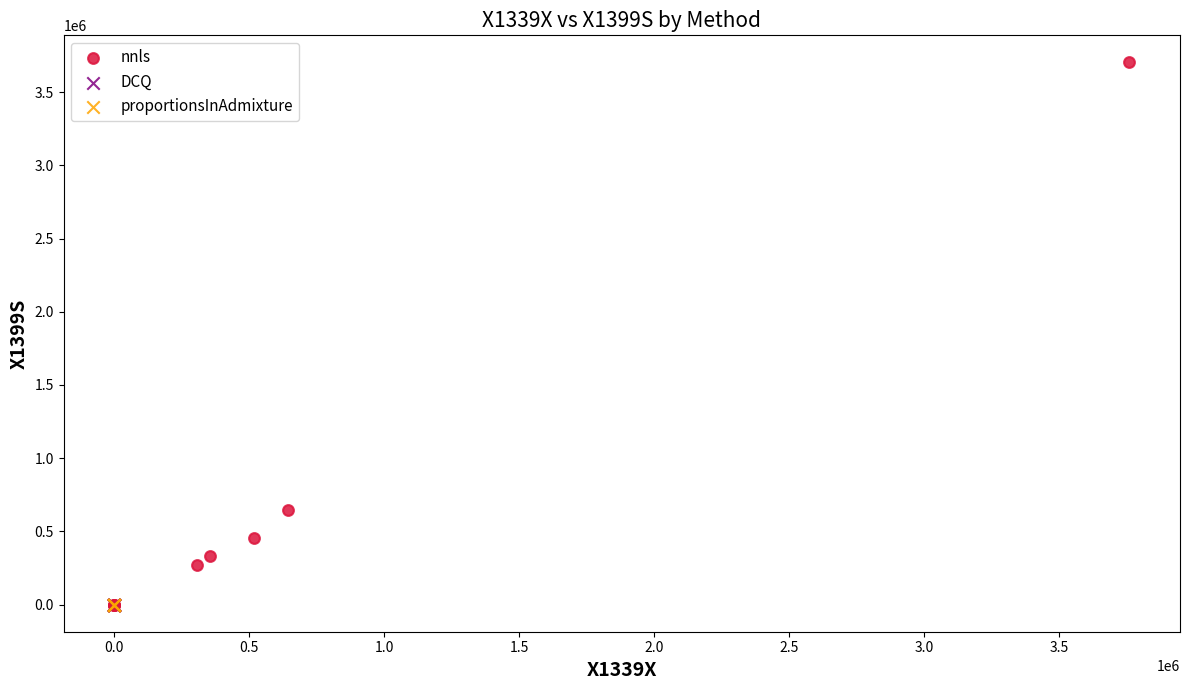

Which series contains the highest Y value?

nnls